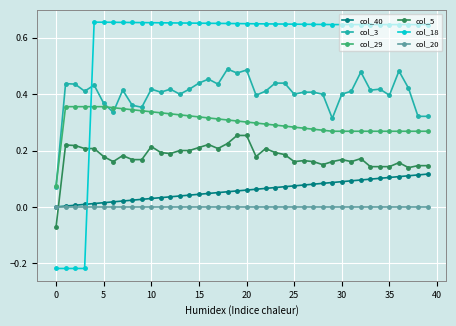

True or false: col_20 and col_18 cross at least once.

True